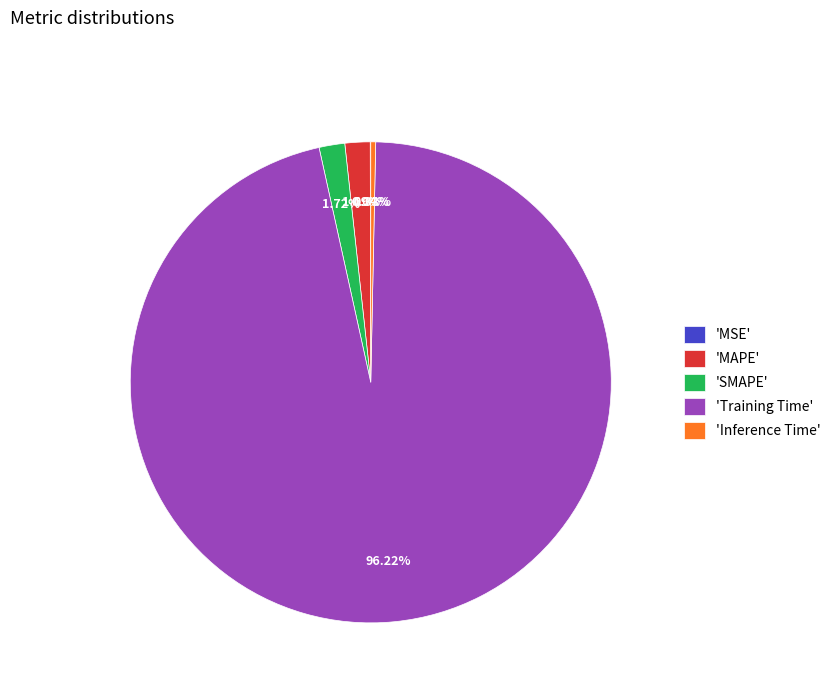

Between 'Inference Time' and 'MAPE', which is larger?

'MAPE'